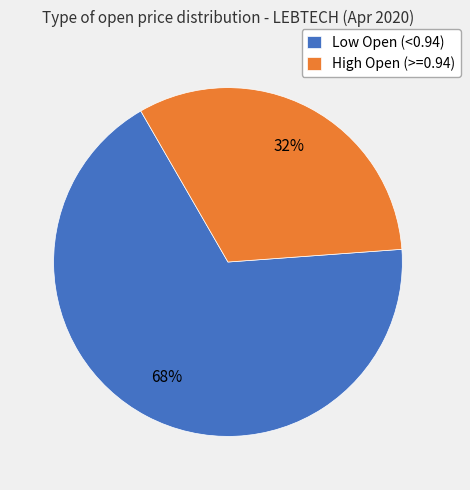

Does High Open (>=0.94) account for over 50% of the chart?

No